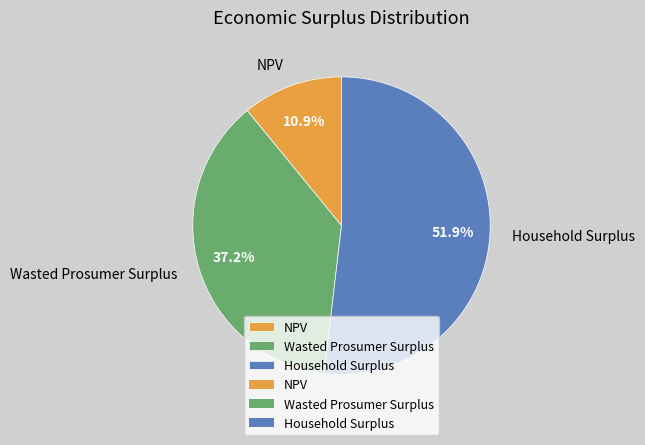

Is it true that NPV is 11% of the pie?

True